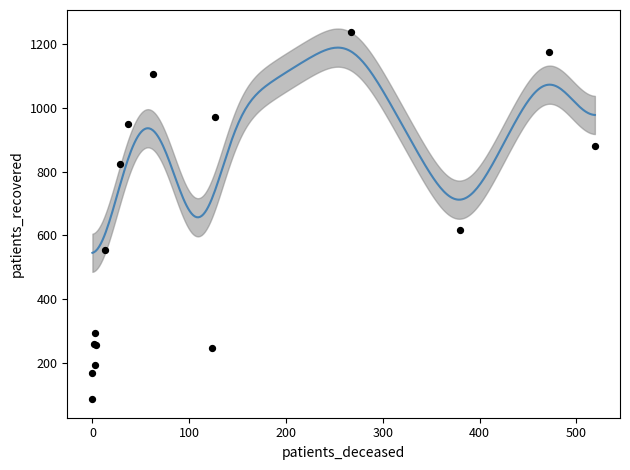

Which series has the largest Y range (max minus min)?

patients_recovered